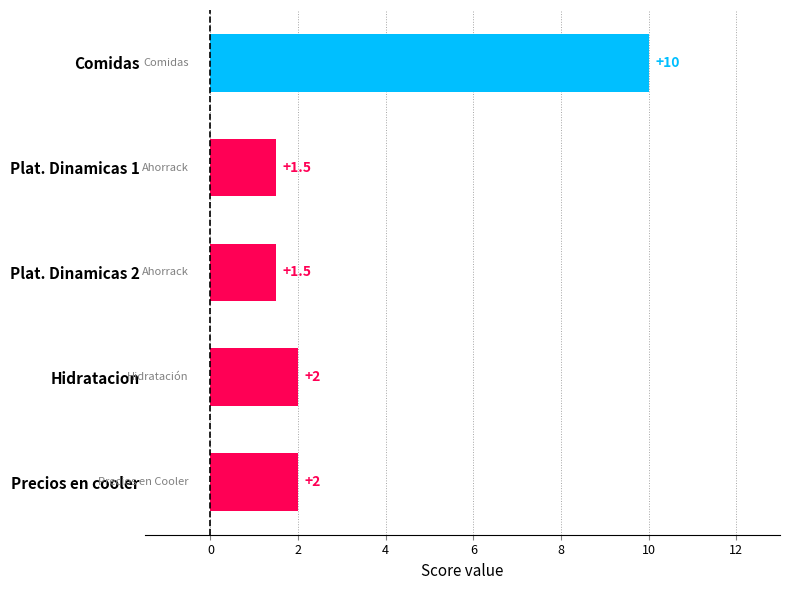

What is the label of the 4th bar from the top?

Hidratacion